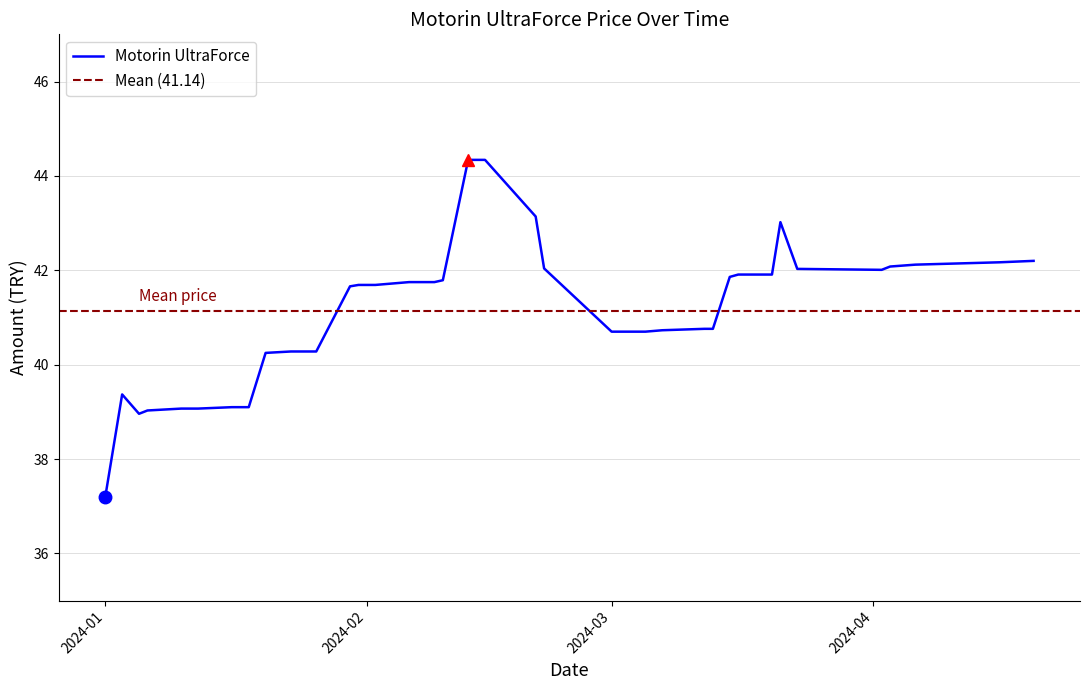

What is the highest value of the Motorin UltraForce series?

44.3